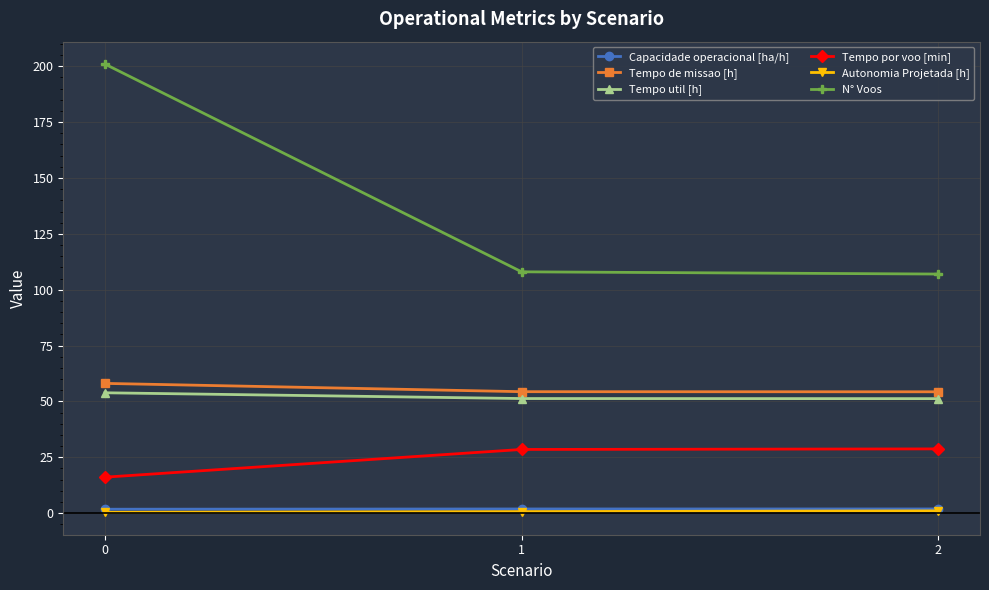

How many data points does each series have?

3